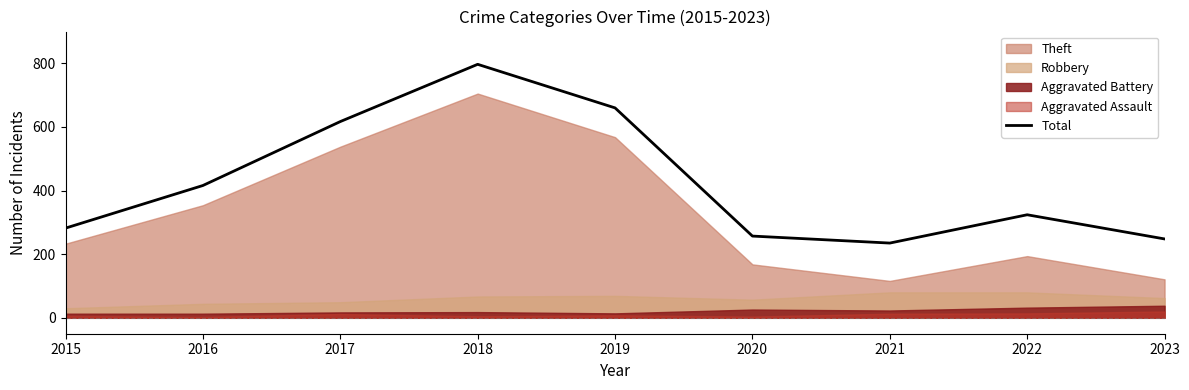

The chart shows a value of 221 at 2016. True or false?

False